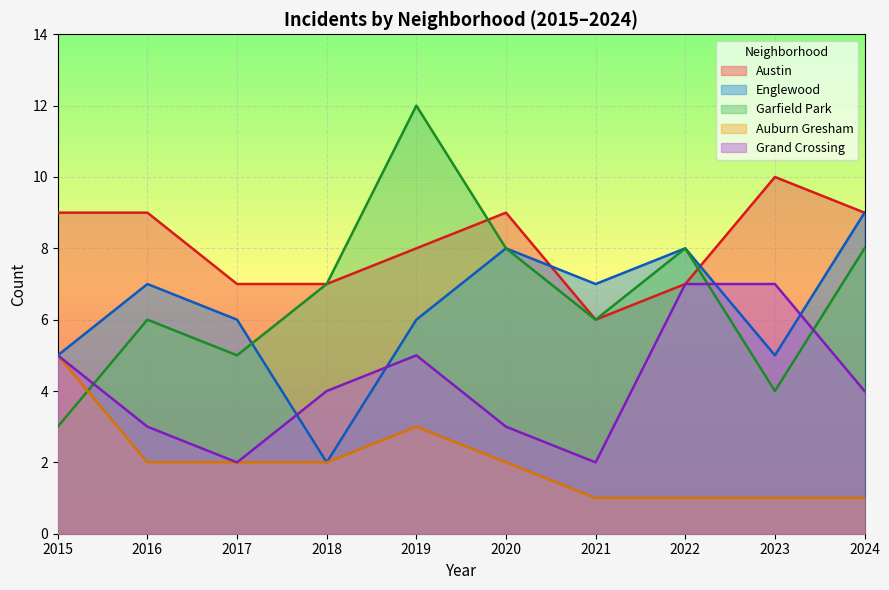

Reading left to right, list all the values displayed in this chart.

Austin: 9	9	7	7	8	9	6	7	10	9
Englewood: 5	7	6	2	6	8	7	8	5	9
Garfield Park: 3	6	5	7	12	8	6	8	4	8
Auburn Gresham: 5	2	2	2	3	2	1	1	1	1
Grand Crossing: 5	3	2	4	5	3	2	7	7	4